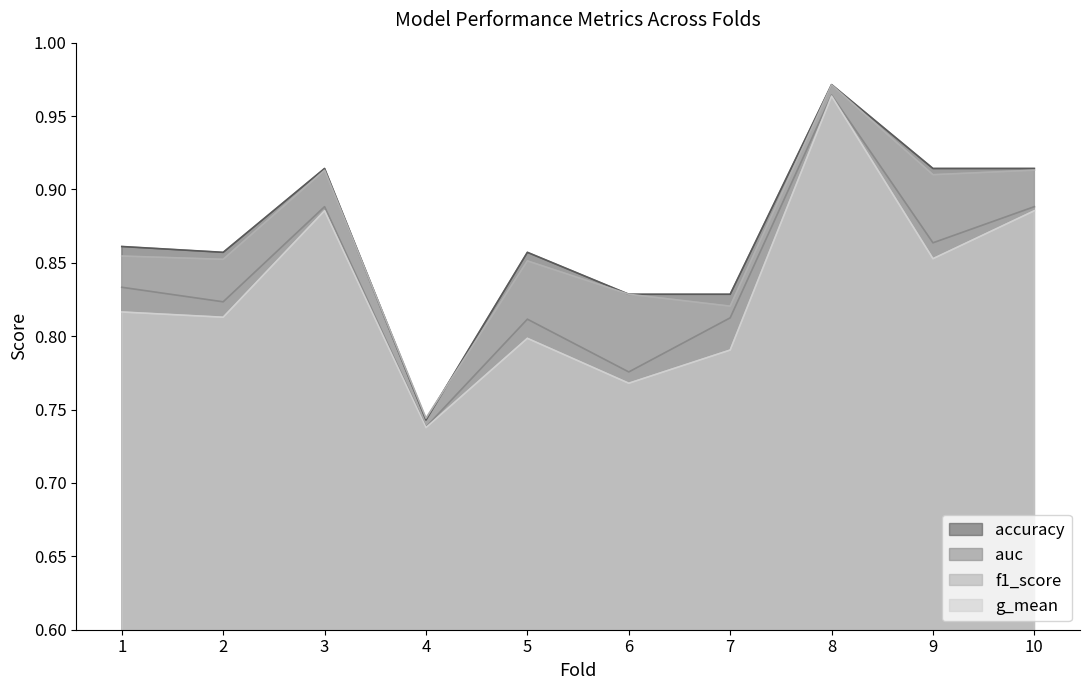

True or false: f1_score and auc intersect in this chart.

False